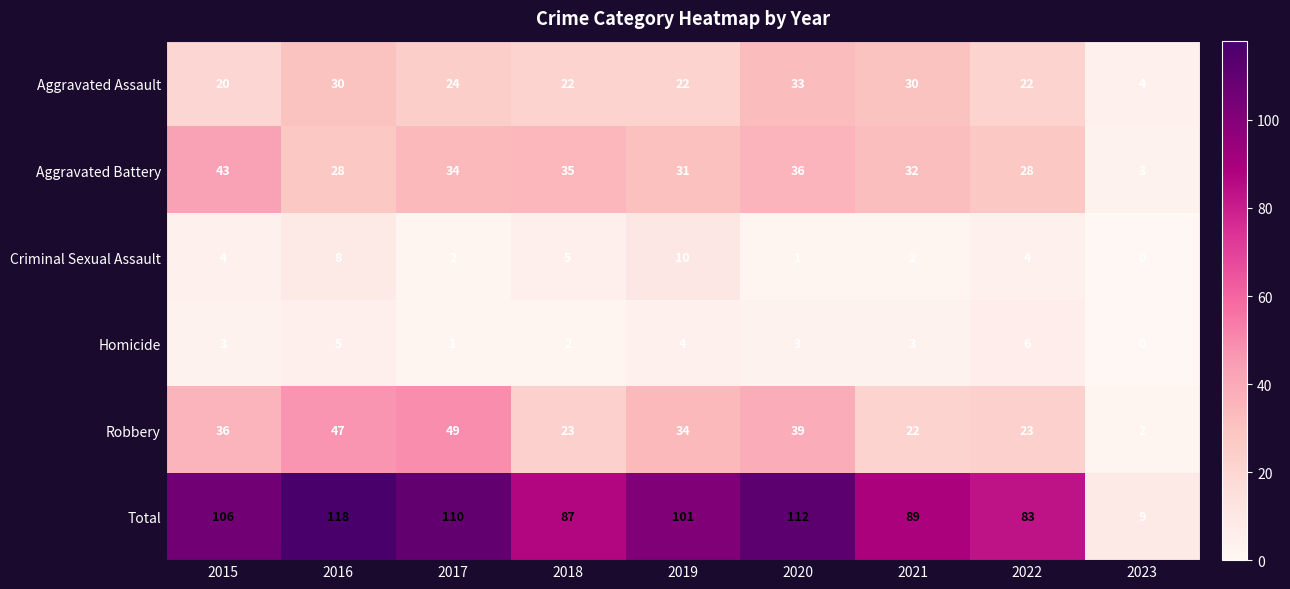

Read the Aggravated Assault value at 2019, to the nearest 5.

20